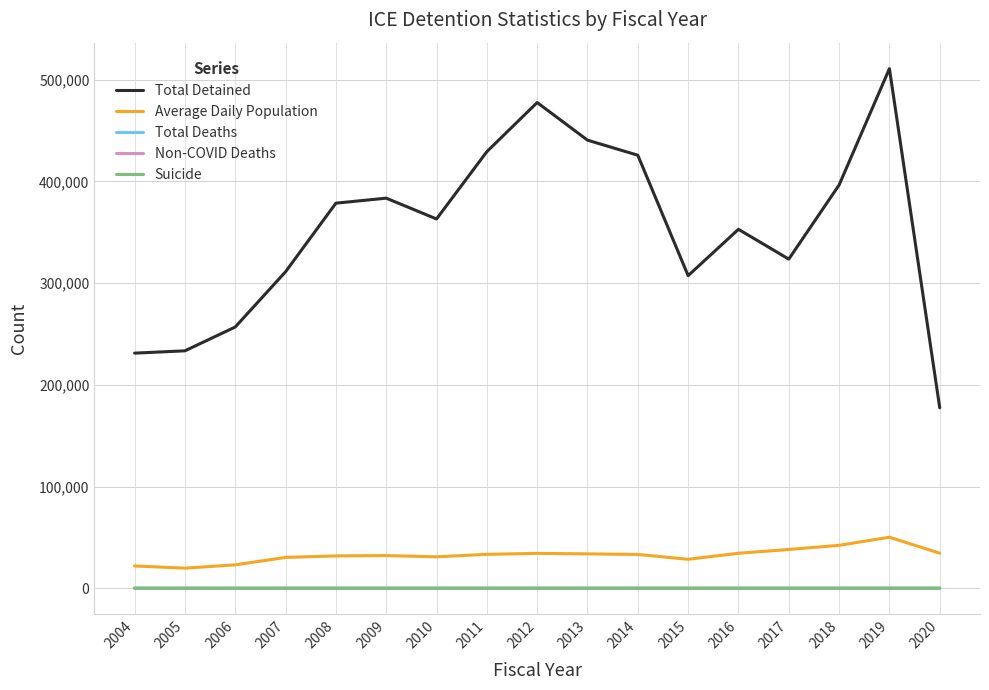

At how many categories does at least one series exceed 406846?

5